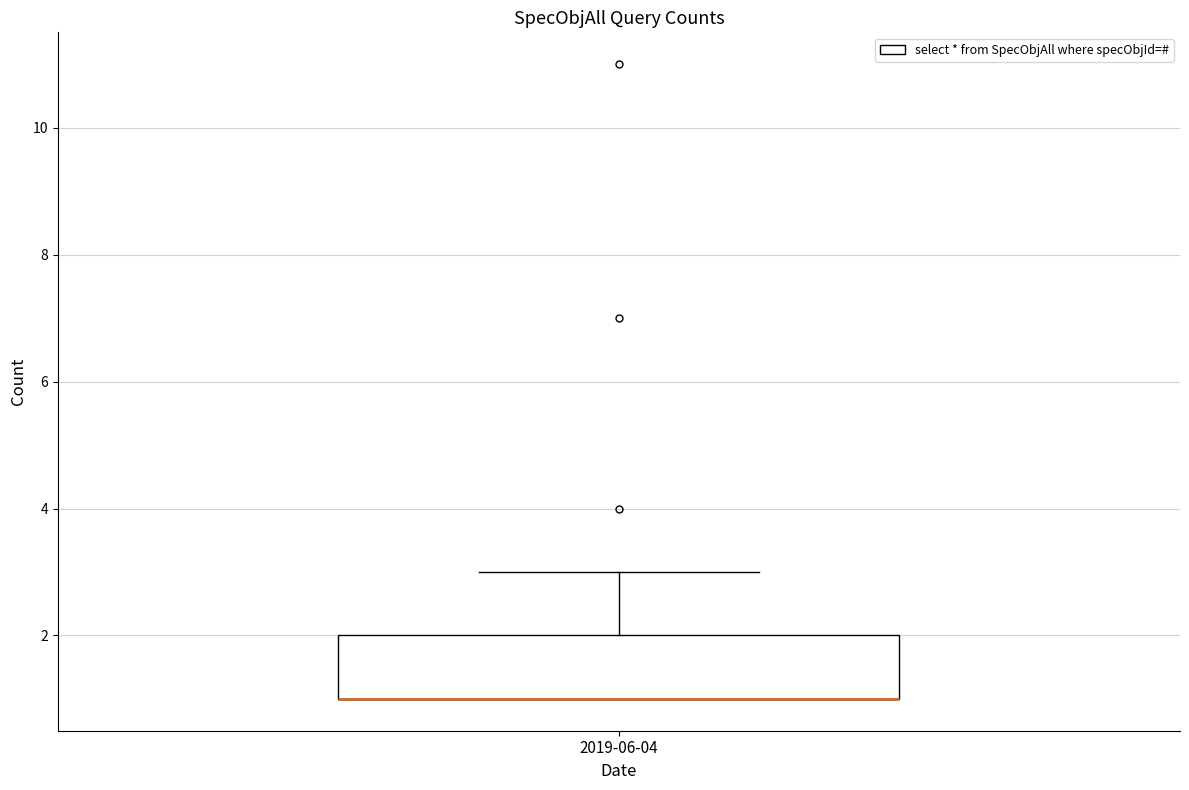

Where is the upper edge of the box for 2019-06-04 on the y-axis? The values are not printed on the chart, so give them approximately, as read against the axis.

2